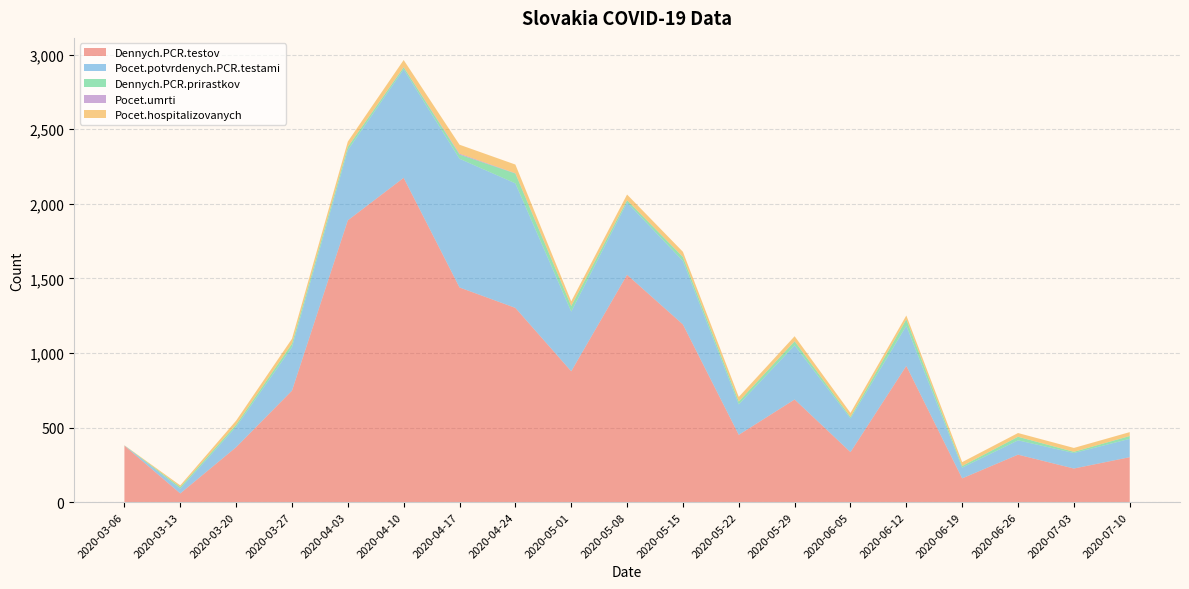

Reading left to right, what are all the values shown in this chart?

Dennych.PCR.testov: 2020-03-06=378	2020-03-13=58	2020-03-20=368	2020-03-27=747	2020-04-03=1889	2020-04-10=2174	2020-04-17=1439	2020-04-24=1302	2020-05-01=877	2020-05-08=1524	2020-05-15=1191	2020-05-22=451	2020-05-29=688	2020-06-05=335	2020-06-12=913	2020-06-19=159	2020-06-26=318	2020-07-03=225	2020-07-10=301
Pocet.potvrdenych.PCR.testami: 2020-03-06=1	2020-03-13=32	2020-03-20=137	2020-03-27=292	2020-04-03=471	2020-04-10=728	2020-04-17=863	2020-04-24=835	2020-05-01=400	2020-05-08=485	2020-05-15=426	2020-05-22=204	2020-05-29=363	2020-06-05=226	2020-06-12=269	2020-06-19=72	2020-06-26=96	2020-07-03=104	2020-07-10=123
Dennych.PCR.prirastkov: 2020-03-06=1	2020-03-13=11	2020-03-20=14	2020-03-27=23	2020-04-03=21	2020-04-10=13	2020-04-17=28	2020-04-24=66	2020-05-01=37	2020-05-08=14	2020-05-15=26	2020-05-22=19	2020-05-29=27	2020-06-05=10	2020-06-12=43	2020-06-19=11	2020-06-26=24	2020-07-03=8	2020-07-10=19
Pocet.umrti: 2020-03-06=0	2020-03-13=0	2020-03-20=0	2020-03-27=0	2020-04-03=1	2020-04-10=2	2020-04-17=6	2020-04-24=2	2020-05-01=1	2020-05-08=1	2020-05-15=1	2020-05-22=0	2020-05-29=1	2020-06-05=0	2020-06-12=0	2020-06-19=0	2020-06-26=0	2020-07-03=0	2020-07-10=0
Pocet.hospitalizovanych: 2020-03-06=1	2020-03-13=11	2020-03-20=27	2020-03-27=33	2020-04-03=35	2020-04-10=47	2020-04-17=60	2020-04-24=58	2020-05-01=31	2020-05-08=38	2020-05-15=34	2020-05-22=31	2020-05-29=33	2020-06-05=27	2020-06-12=26	2020-06-19=26	2020-06-26=25	2020-07-03=26	2020-07-10=26